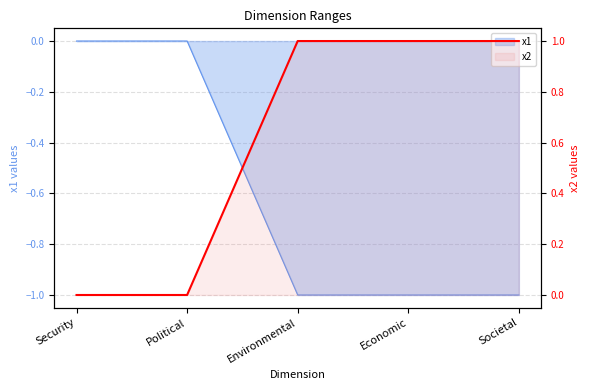

Which label corresponds to the largest value in the chart?

Environmental